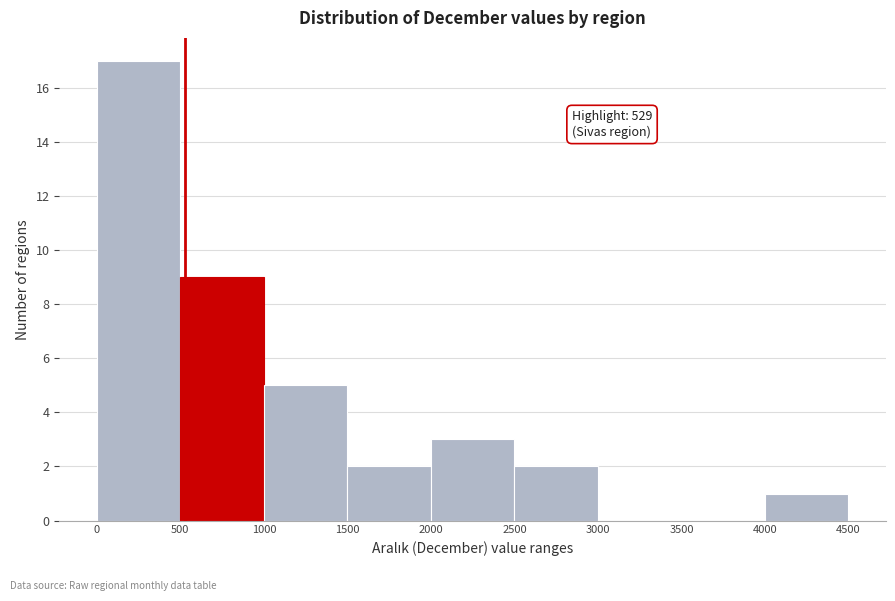

Over which range of the x-axis is the bar tallest?

0 to 500